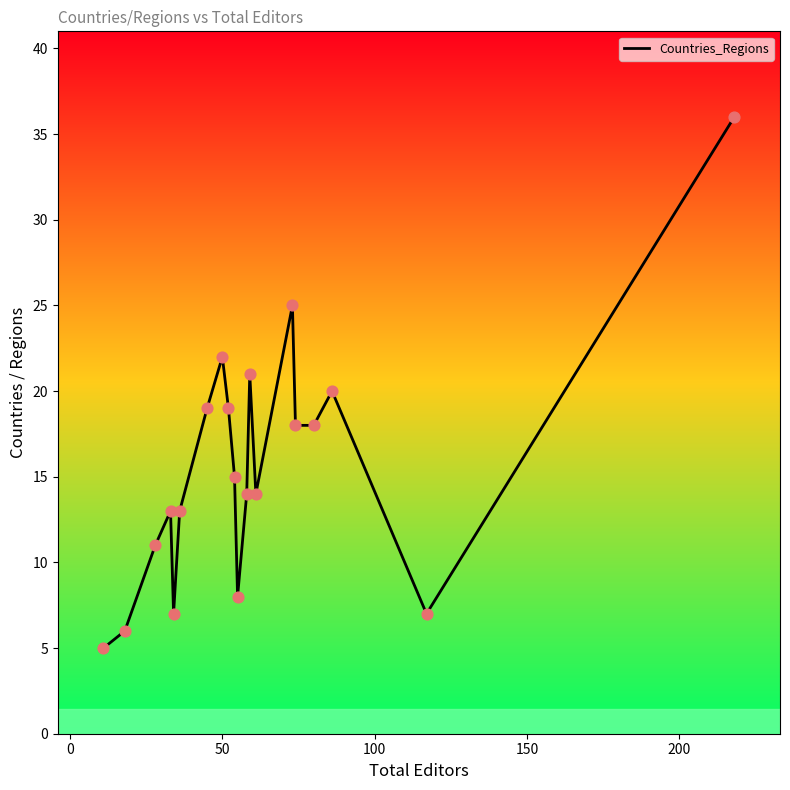

What is the minimum value shown in the chart?

5